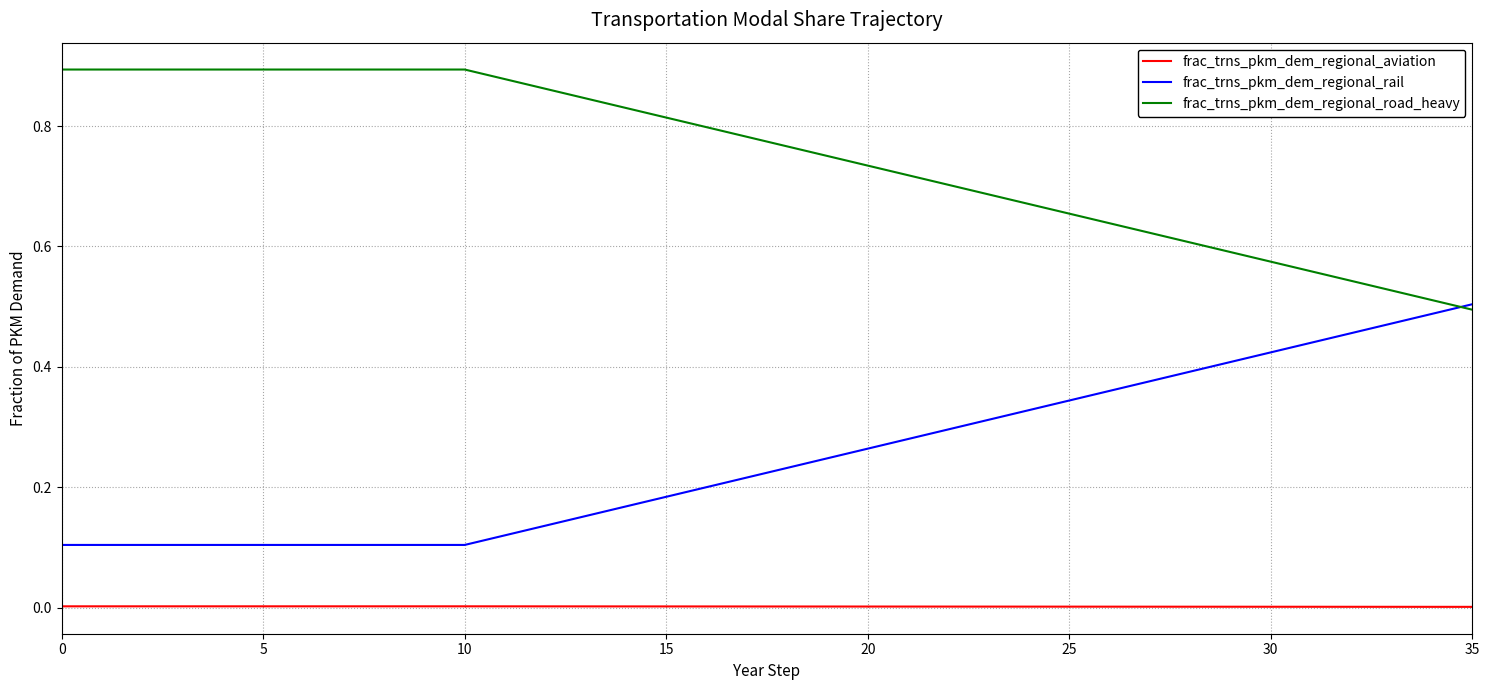

Is this an area chart (filled region under the line)?

No